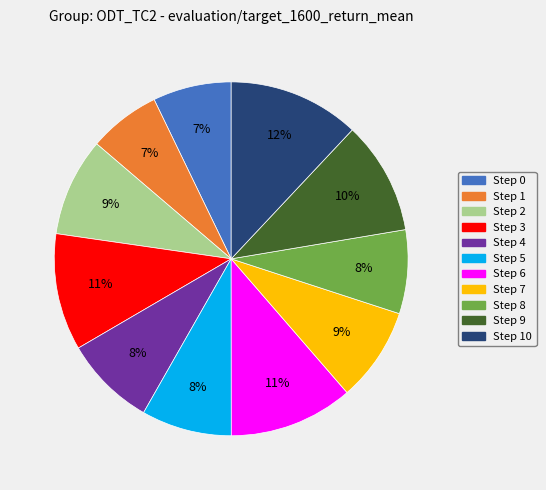

To the nearest percent, what is the average slice percentage?

9%